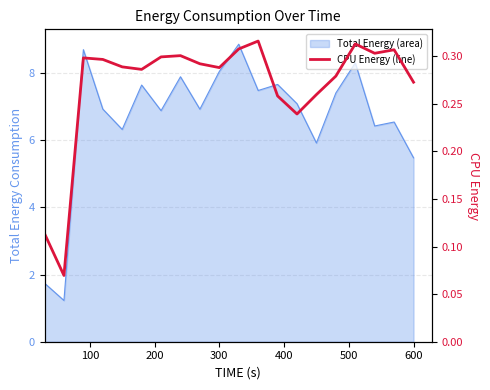

What is the approximate value at 500?

0.3